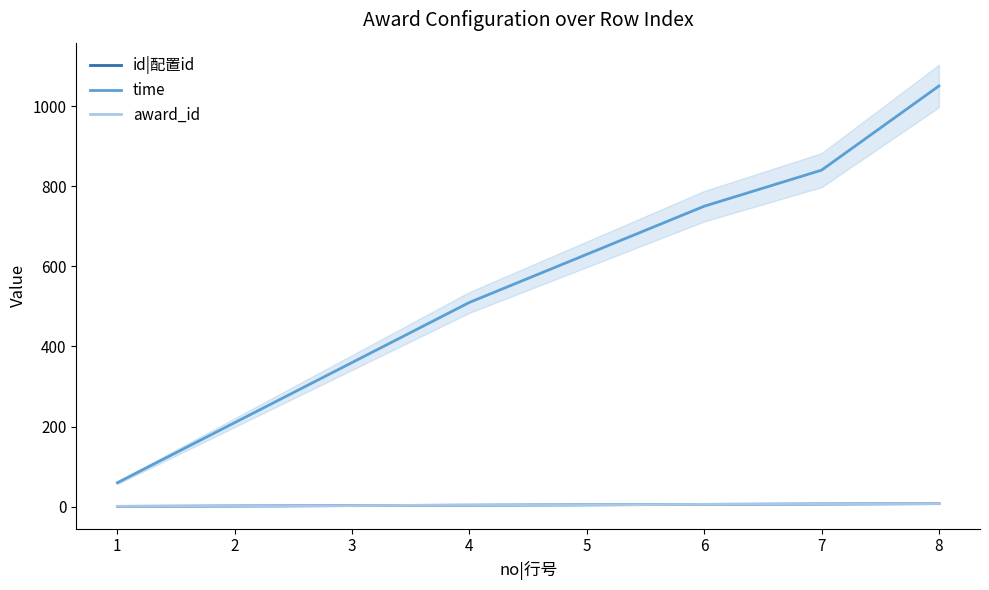

True or false: time has more than 2 points higher than both neighbors.

False